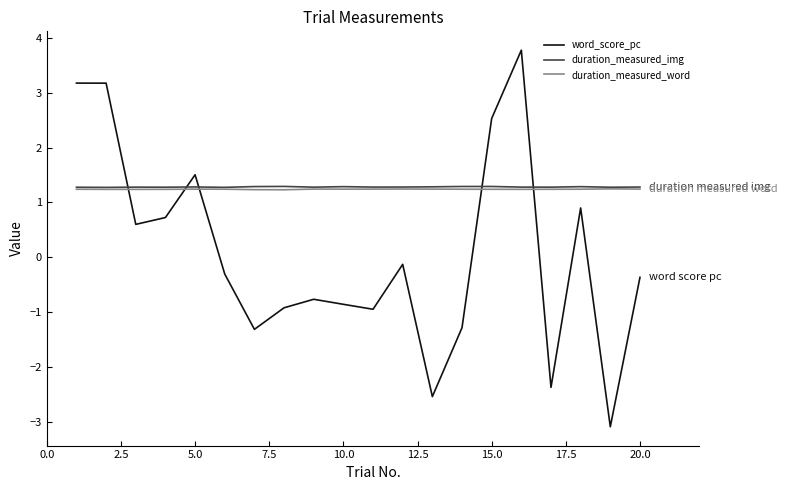

Which series has the widest spread of values?

word_score_pc